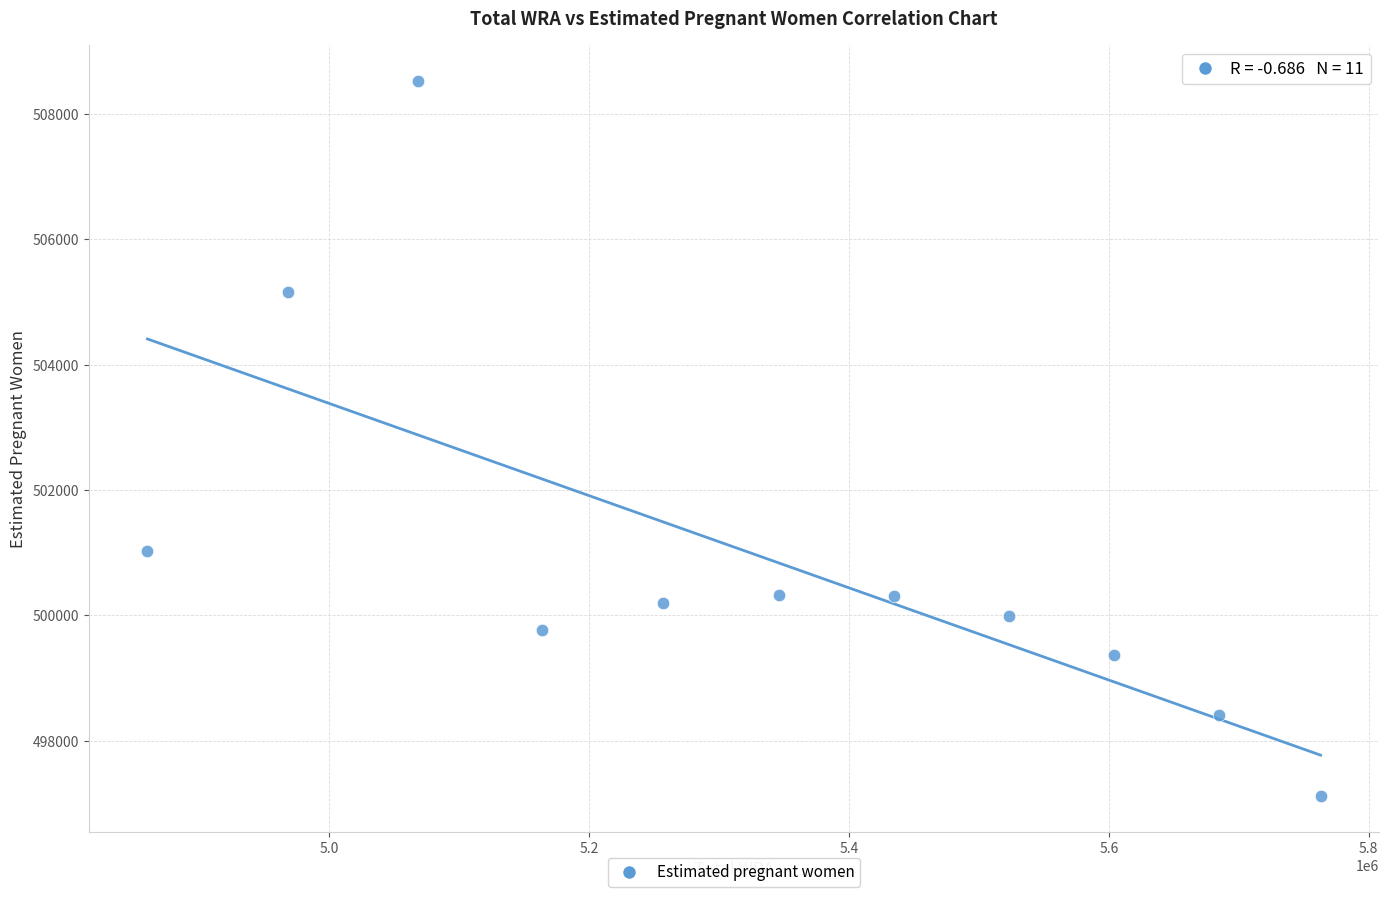

What is the range of X values (max minus min)?

903000.0